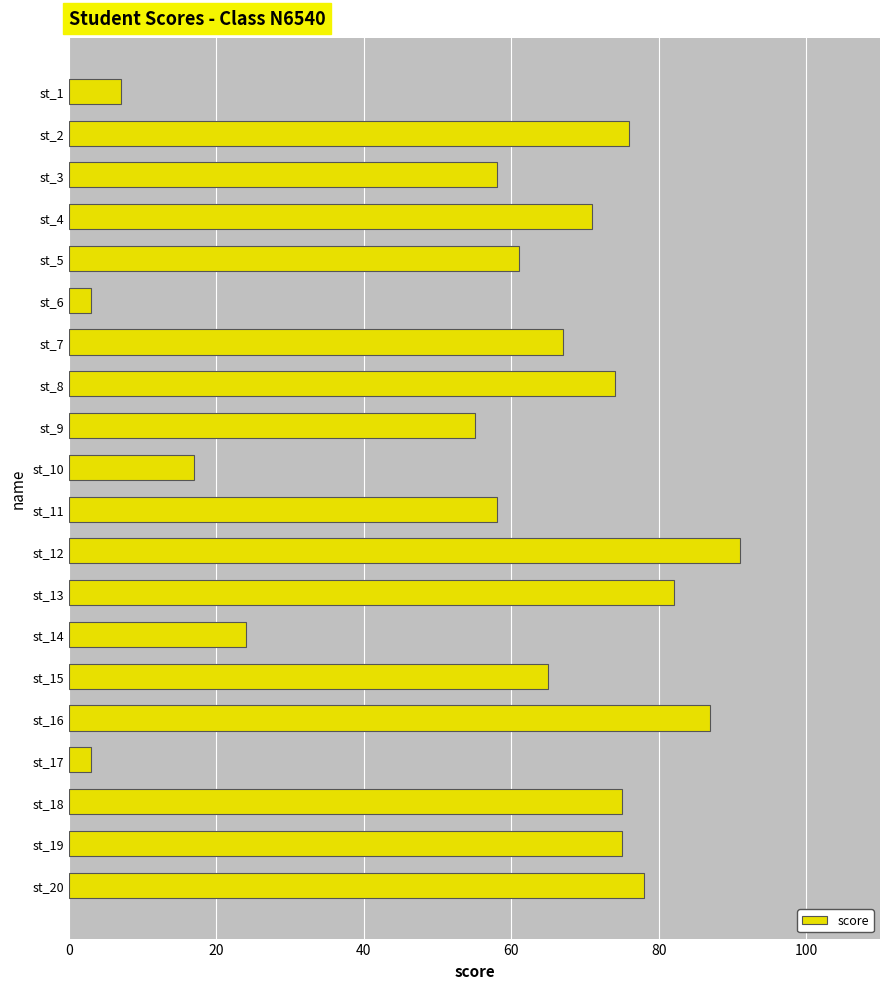

Is it true that the value at st_7 is 46?

False